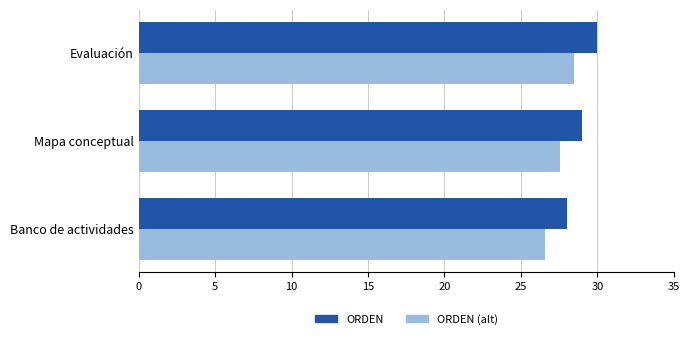

What is the lowest value of the ORDEN series?

28.0